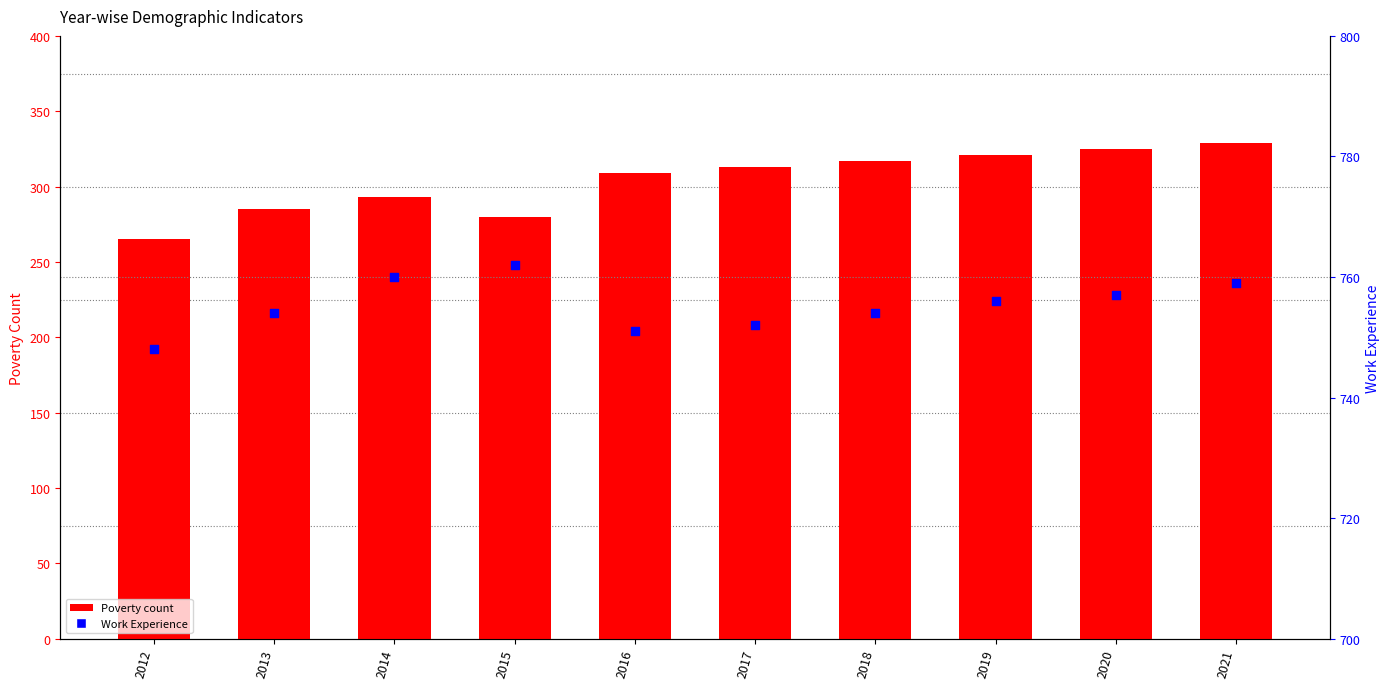

What is the total value across all series at 2021?

1088